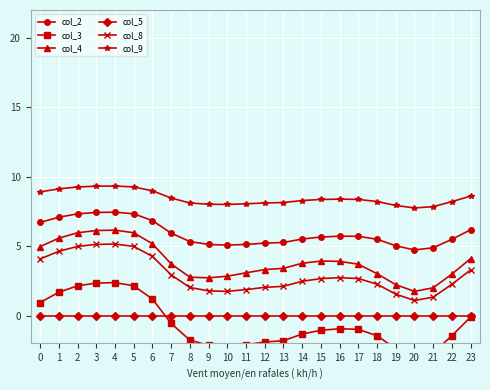

The value of col_2 at 6 is 3.8. True or false?

False